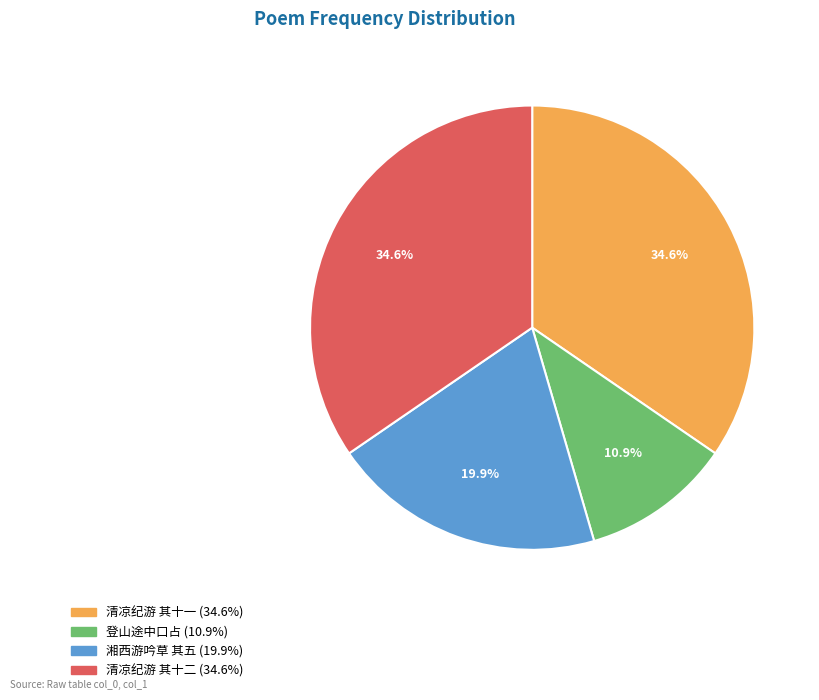

Which category has the smallest portion of the pie?

登山途中口占 (10.9%)